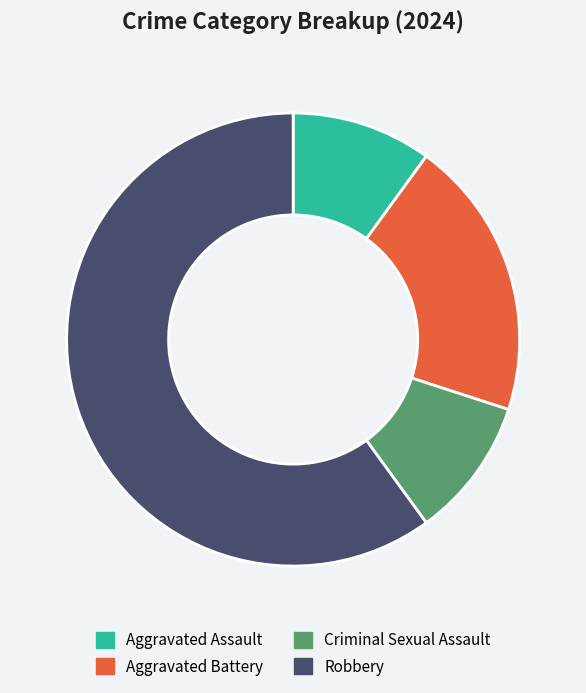

Do Criminal Sexual Assault and Robbery together represent more than half of the pie?

Yes